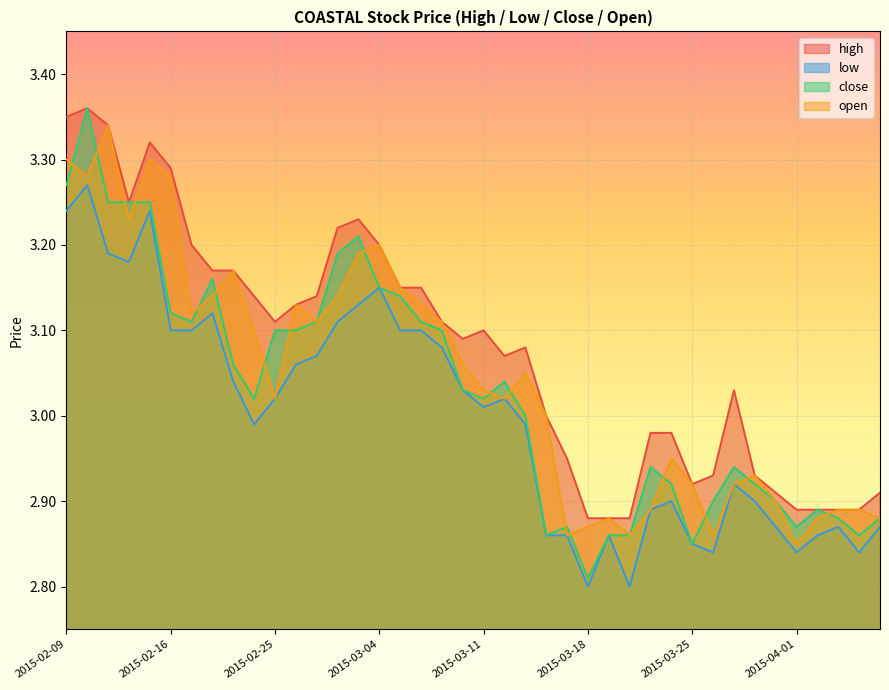

At which category does close reach its first local valley?

2015-02-17